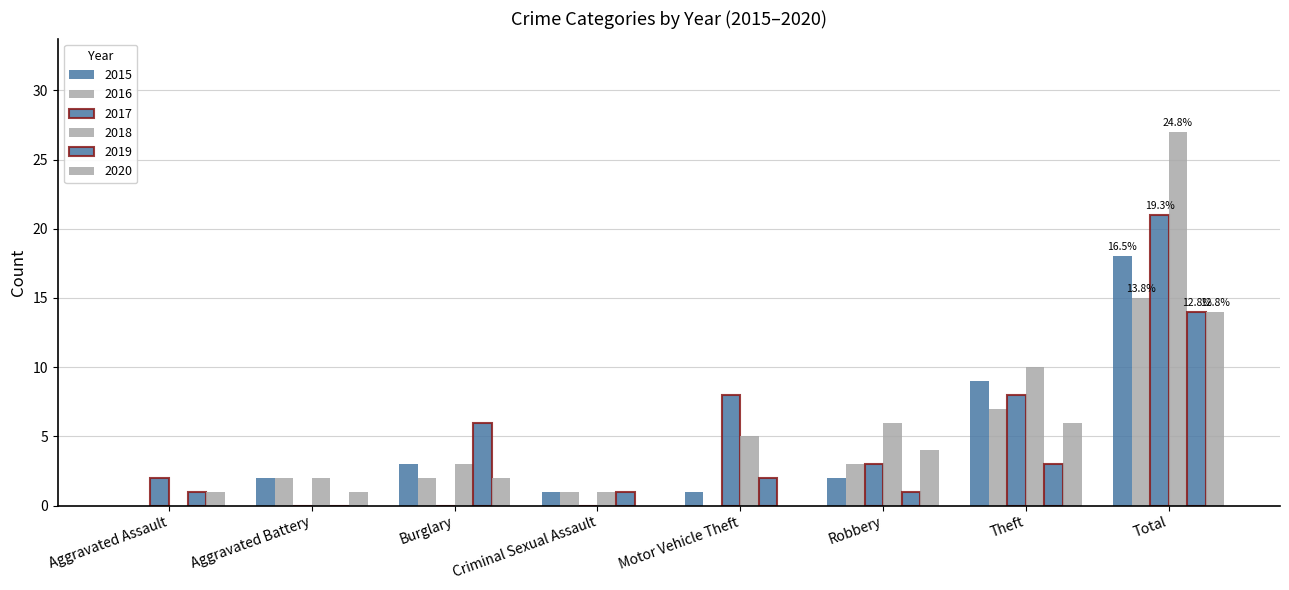

The value of 2018 at Theft is 6. True or false?

False